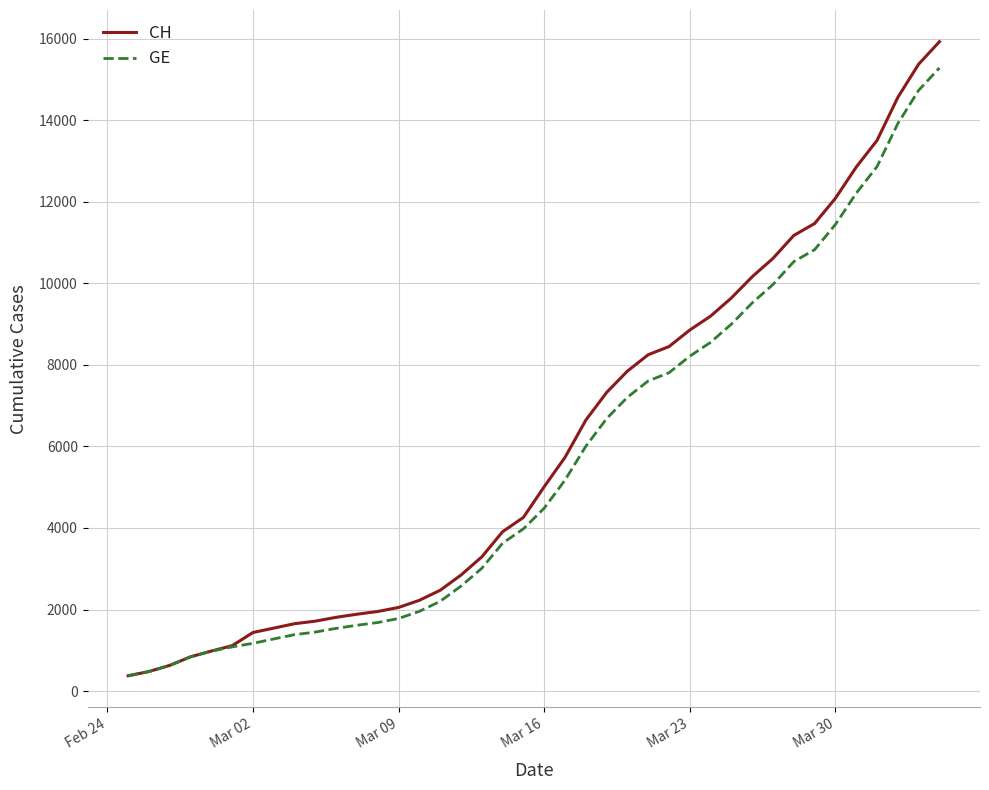

Which series has the largest range (max minus min)?

CH